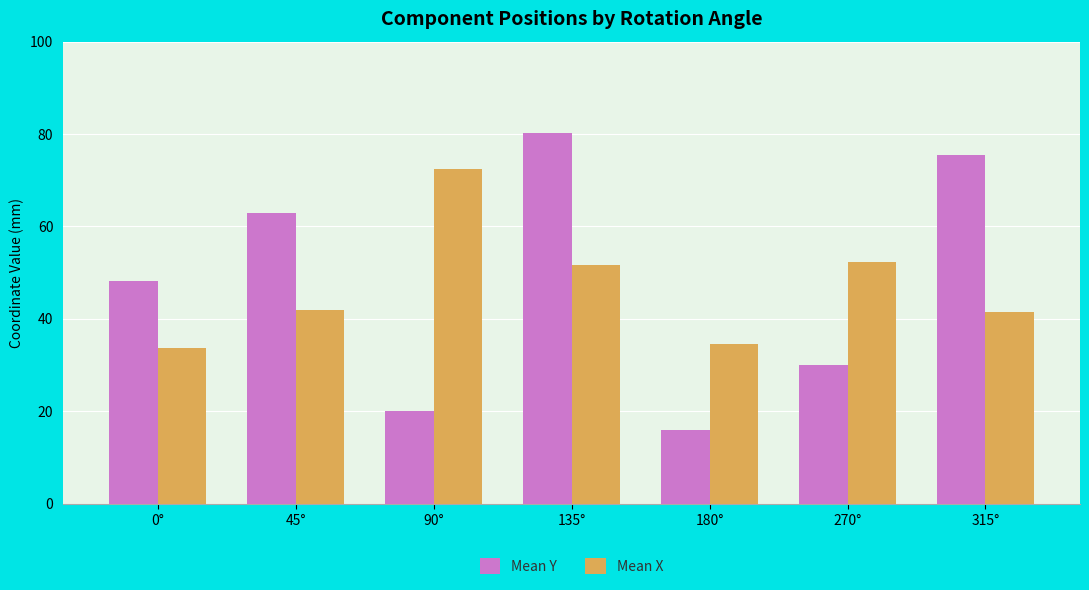

List the series in order of their peak value, lowest first.

Mean X, Mean Y